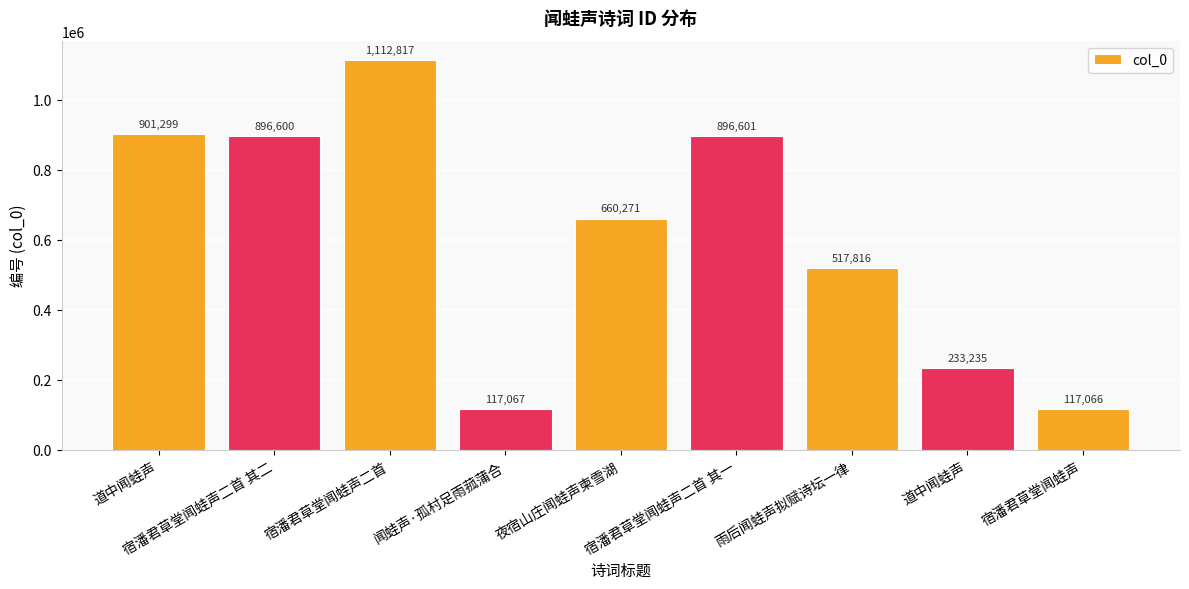

At which category does the chart reach its peak across all series?

宿潘君草堂闻蛙声二首